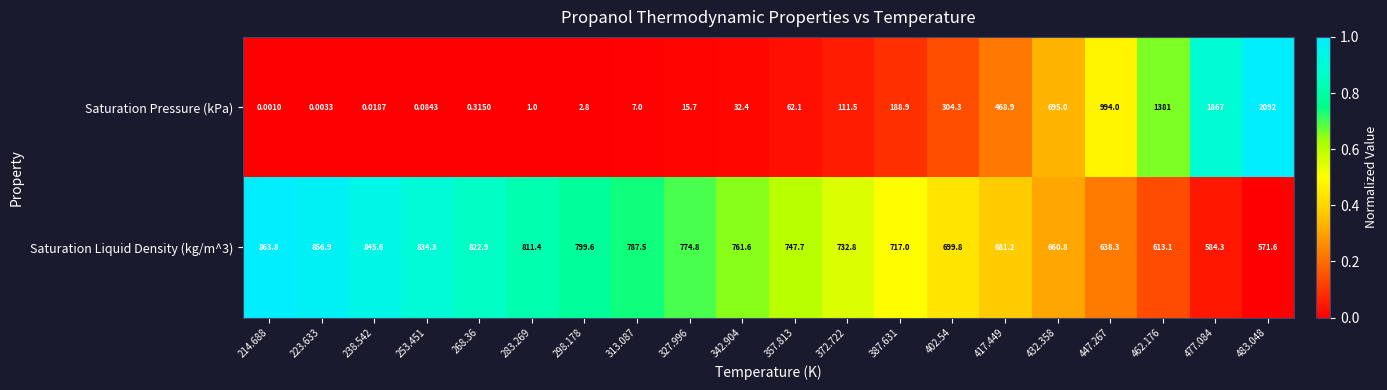

What is the maximum value shown in the chart?

2092.0